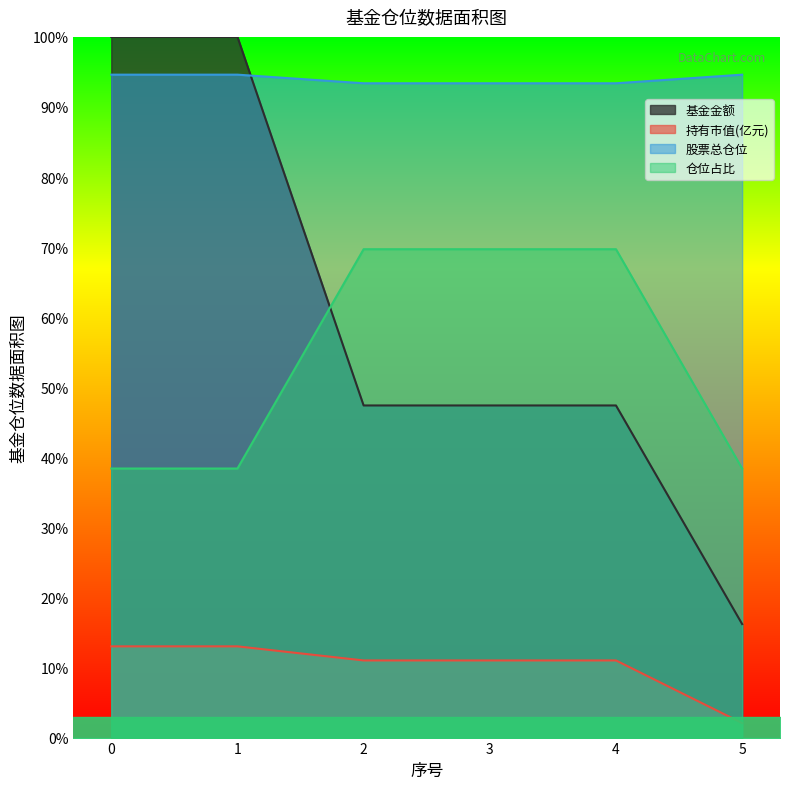

Reading right to left, extract all data points from this chart.

基金金额: 16.2	47.4	47.4	47.4	100.0	100.0
持有市值(亿元): 2.1	11.0	11.0	11.0	13.0	13.0
股票总仓位: 94.6	93.4	93.4	93.4	94.6	94.6
仓位占比: 38.4	69.7	69.7	69.7	38.4	38.4